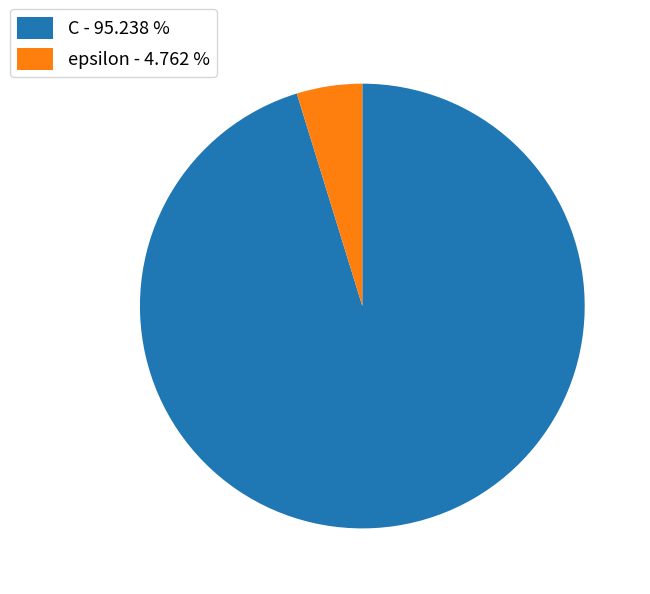

Does C - 95.238 % represent more than half of the total?

Yes